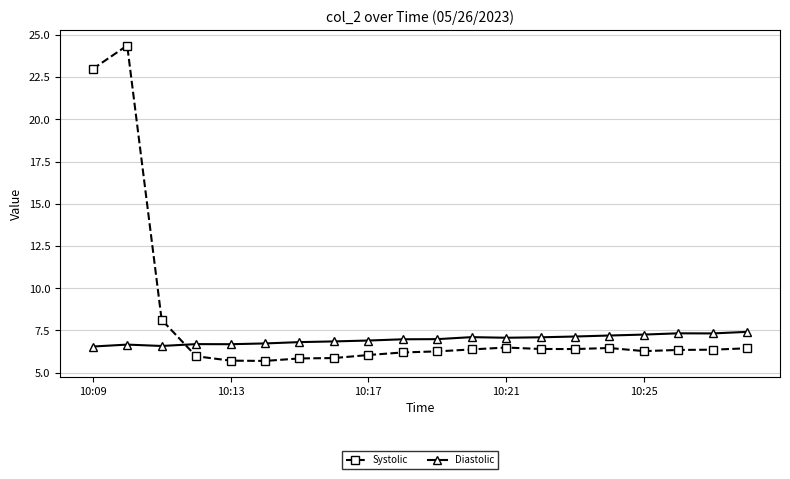

True or false: Systolic has more than 0 points higher than both neighbors.

True